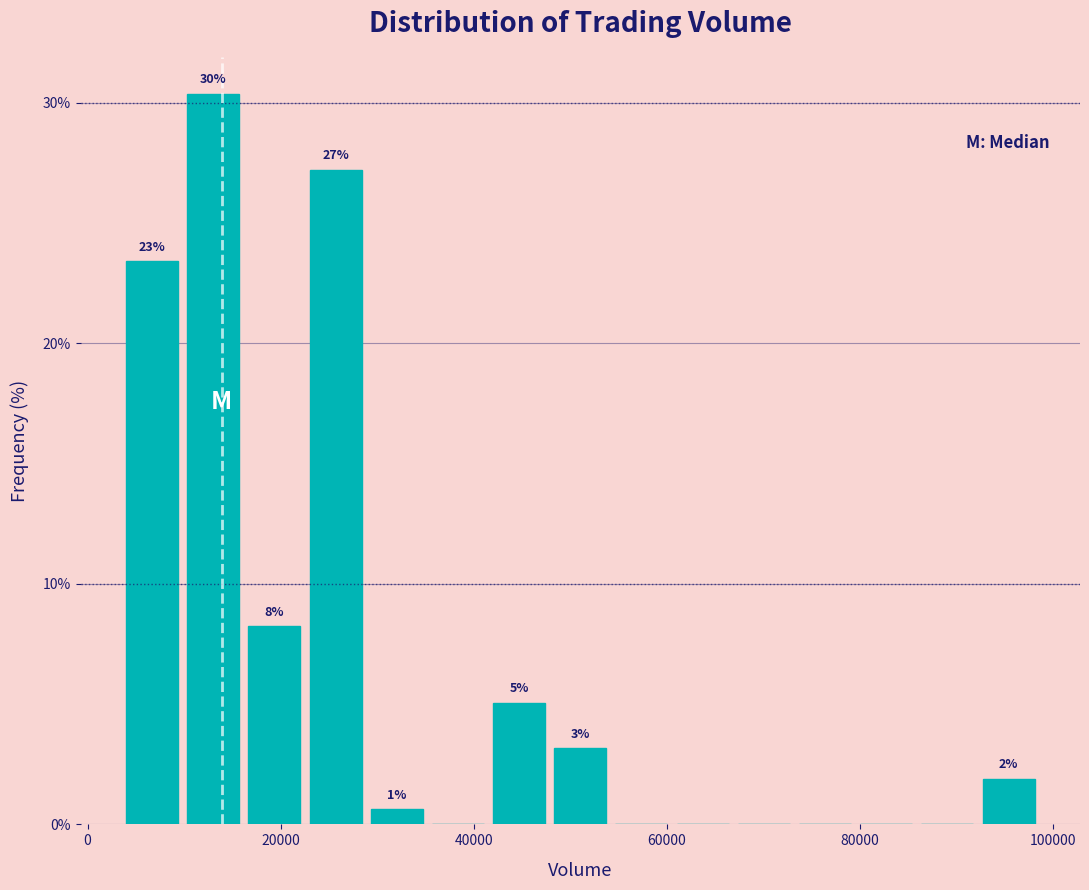

Read against the x-axis, roughly where is the centre of the tallest bar?

14000